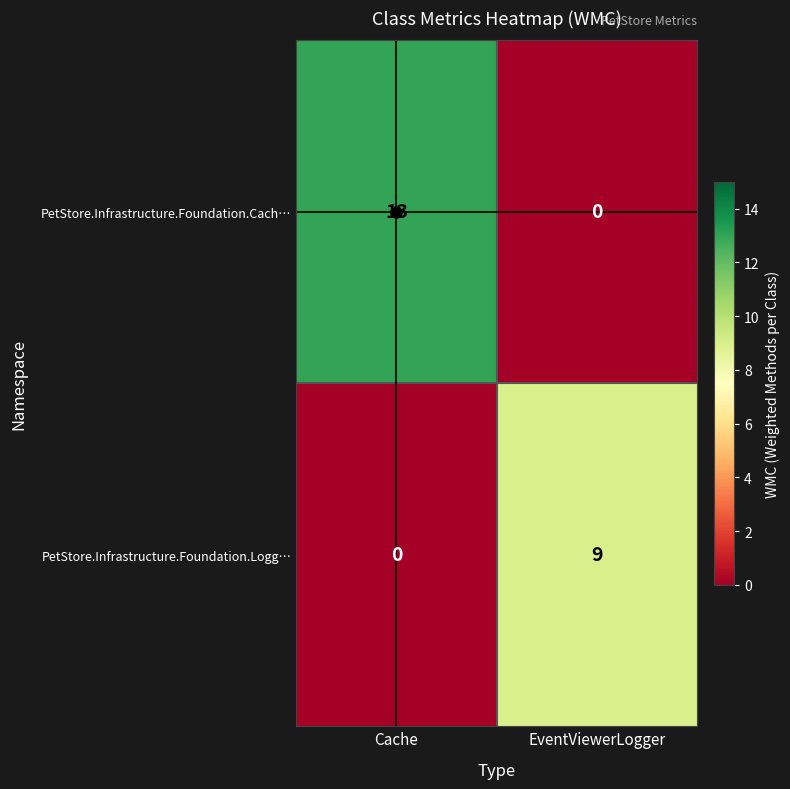

Rank the series by their maximum value, from lowest to highest.

PetStore.Infrastructure.Foundation.Logg…, PetStore.Infrastructure.Foundation.Cach…